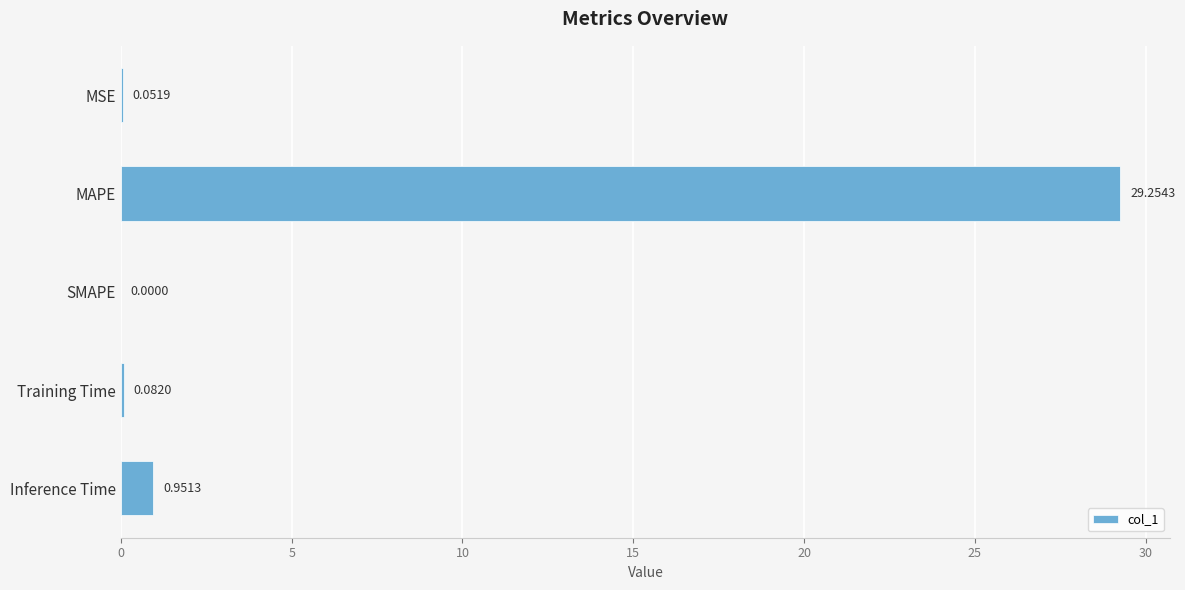

Does the chart contain stacked bars?

No